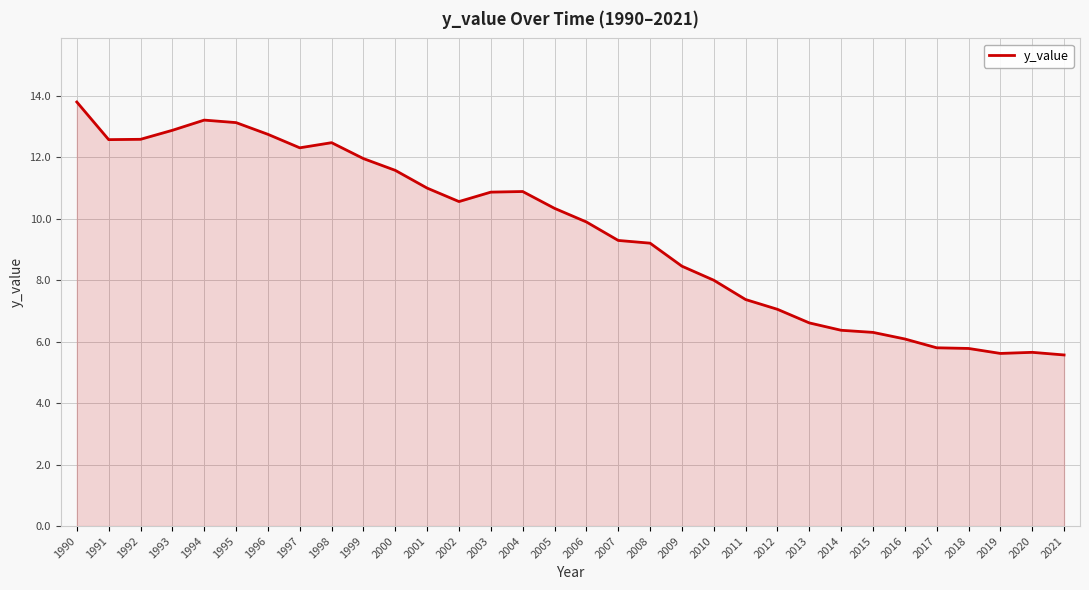

Which has a higher value, 1996 or 2001?

1996